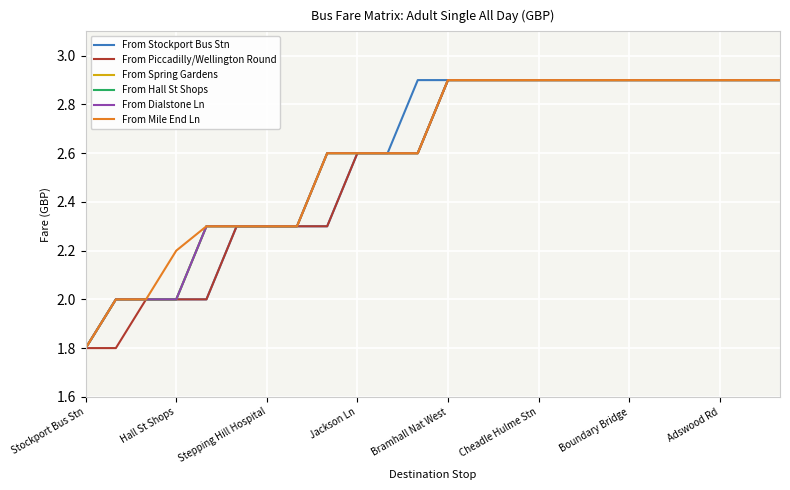

Is this an area chart (filled region under the line)?

No